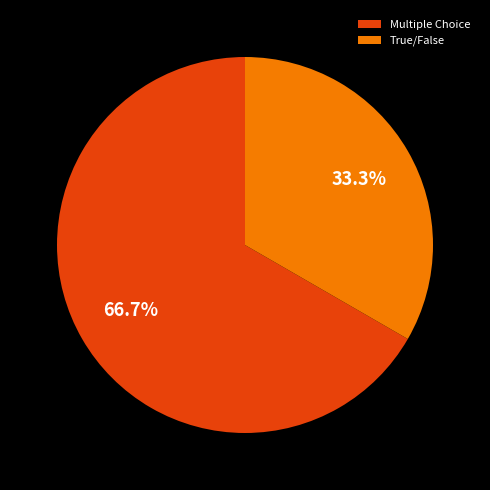

To the nearest percent, what is the difference between the largest and smallest slice percentages?

33%